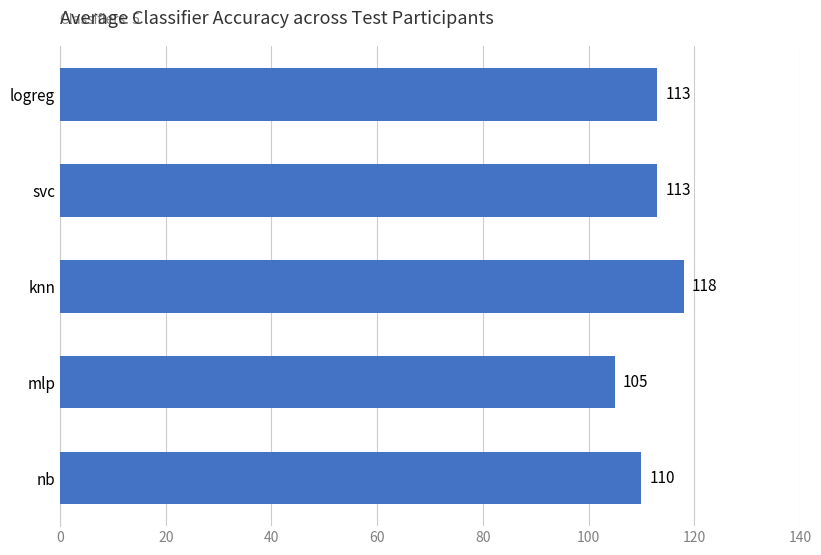

Does the chart contain any negative values?

No